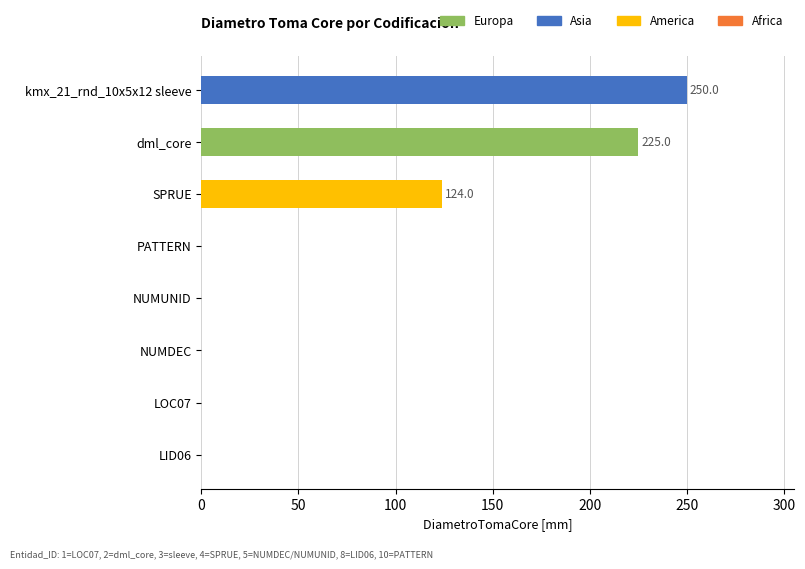

The value at dml_core is 225. True or false?

True